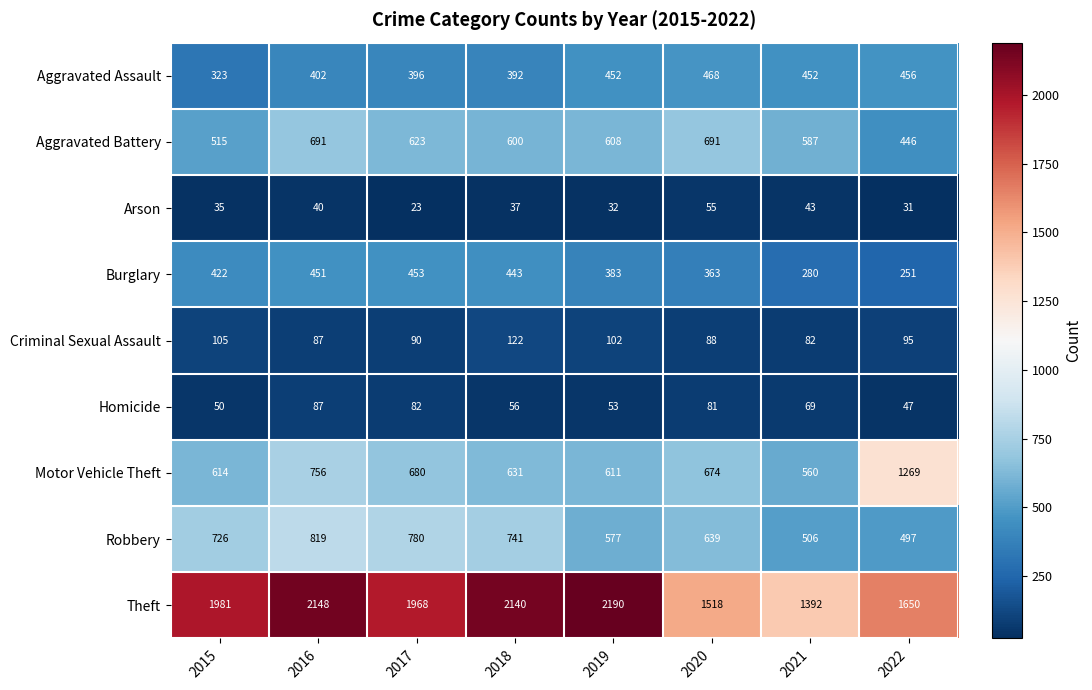

Which label corresponds to the smallest value in the chart?

2017